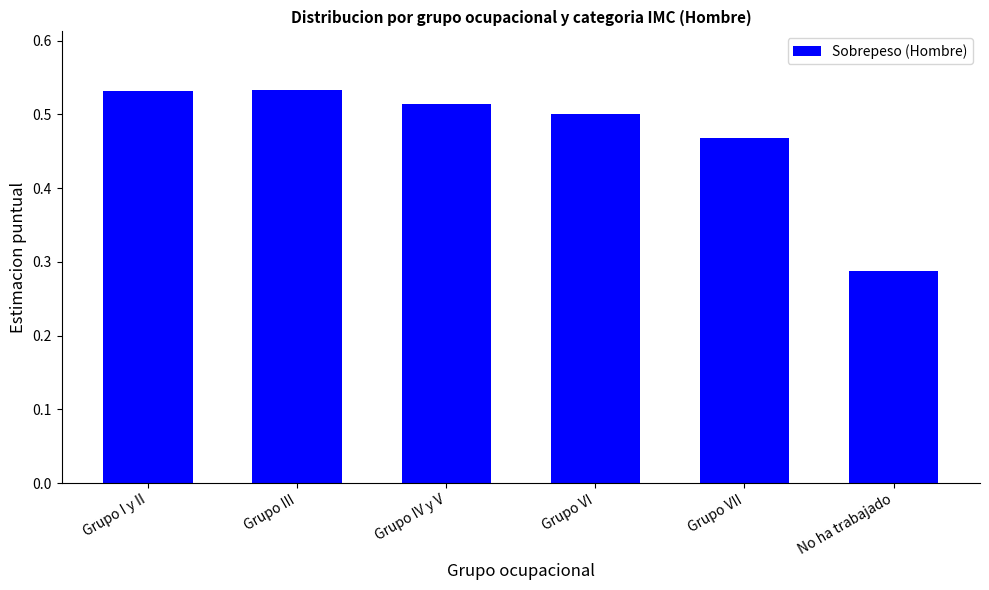

Between No ha trabajado and Grupo III, which is larger?

Grupo III